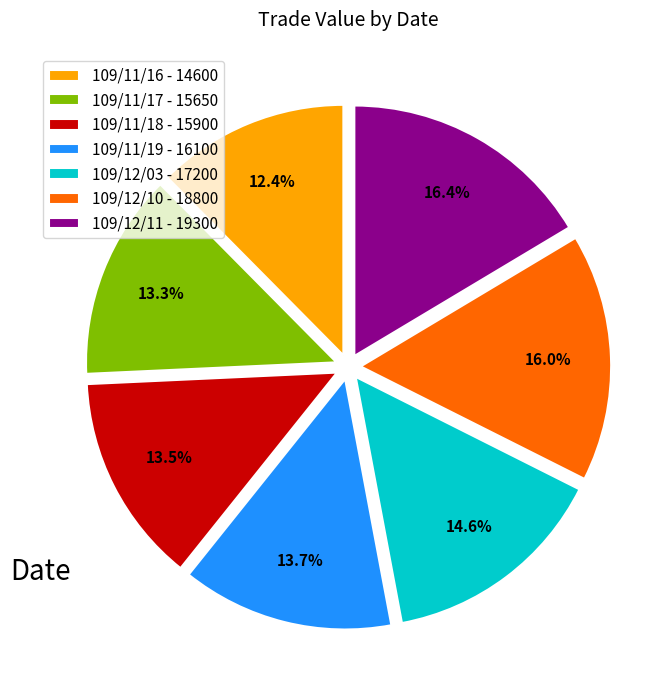

Approximately how many times larger is the value at 109/11/17 compared to 109/12/11?

0.8